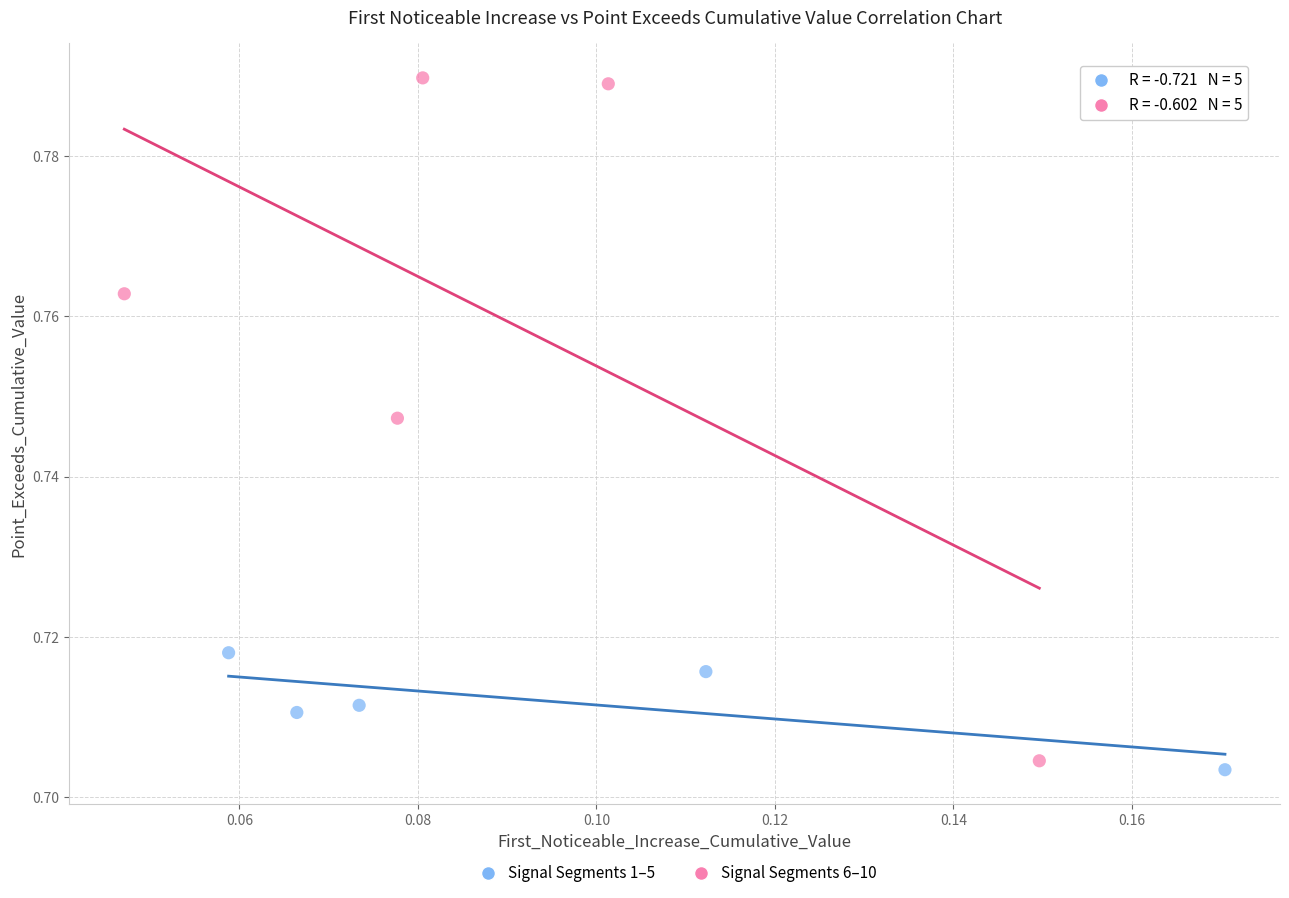

Which series contains the lowest Y value?

Signal Segments 1–5